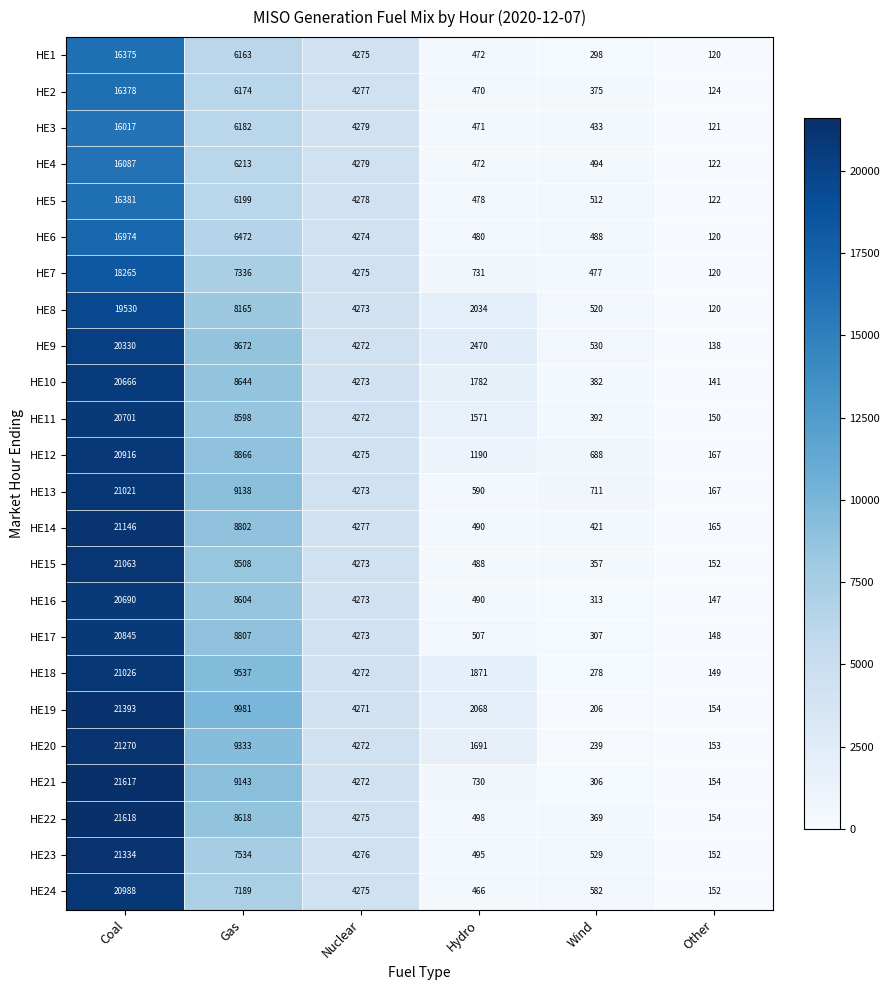

What is the minimum value shown in the chart?

120